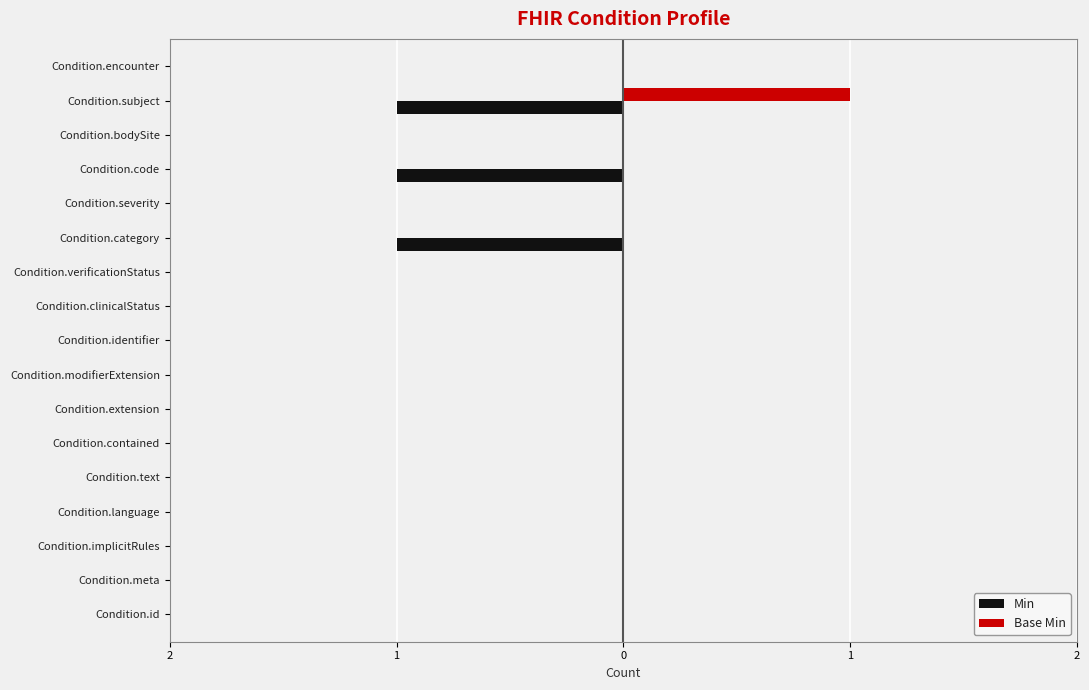

What are all the series names shown in the legend?

Min, Base Min